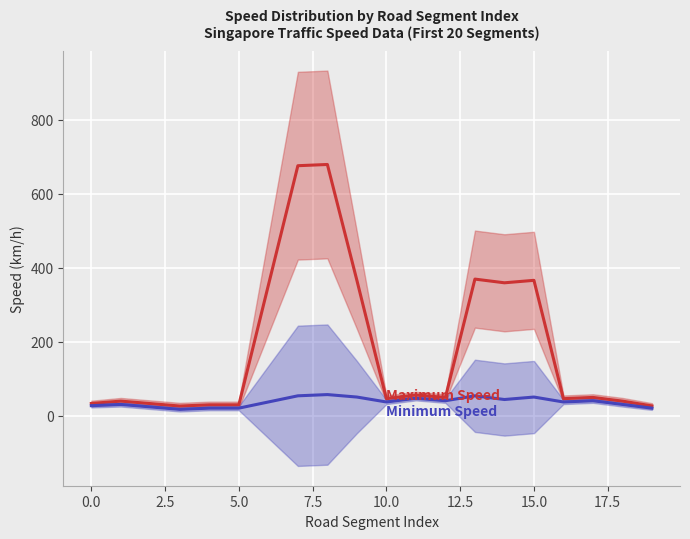

Between 2.5 and 12, which is larger?

12